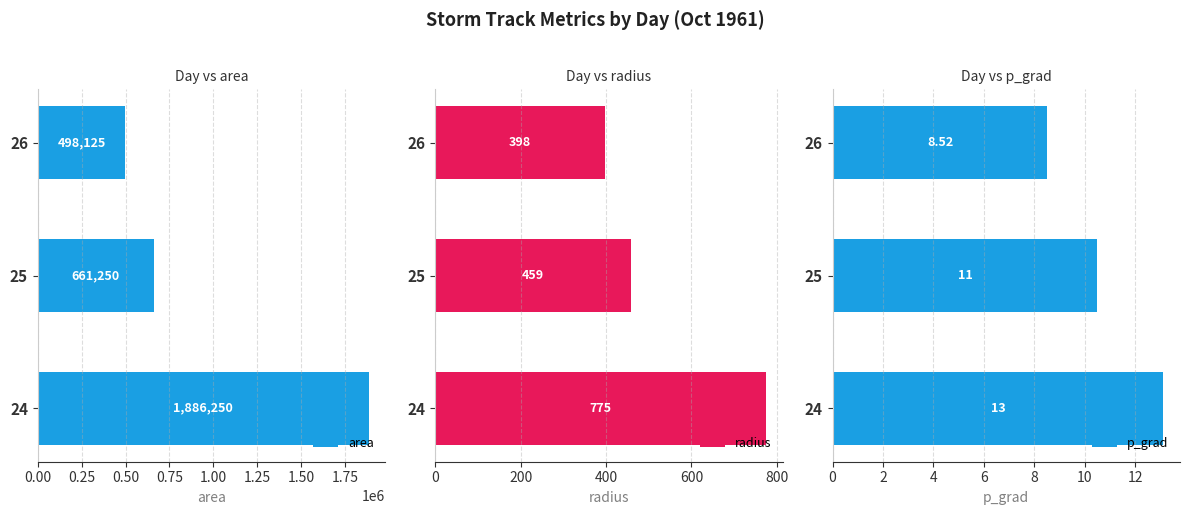

Are the bars grouped side by side (vs. stacked)?

Yes